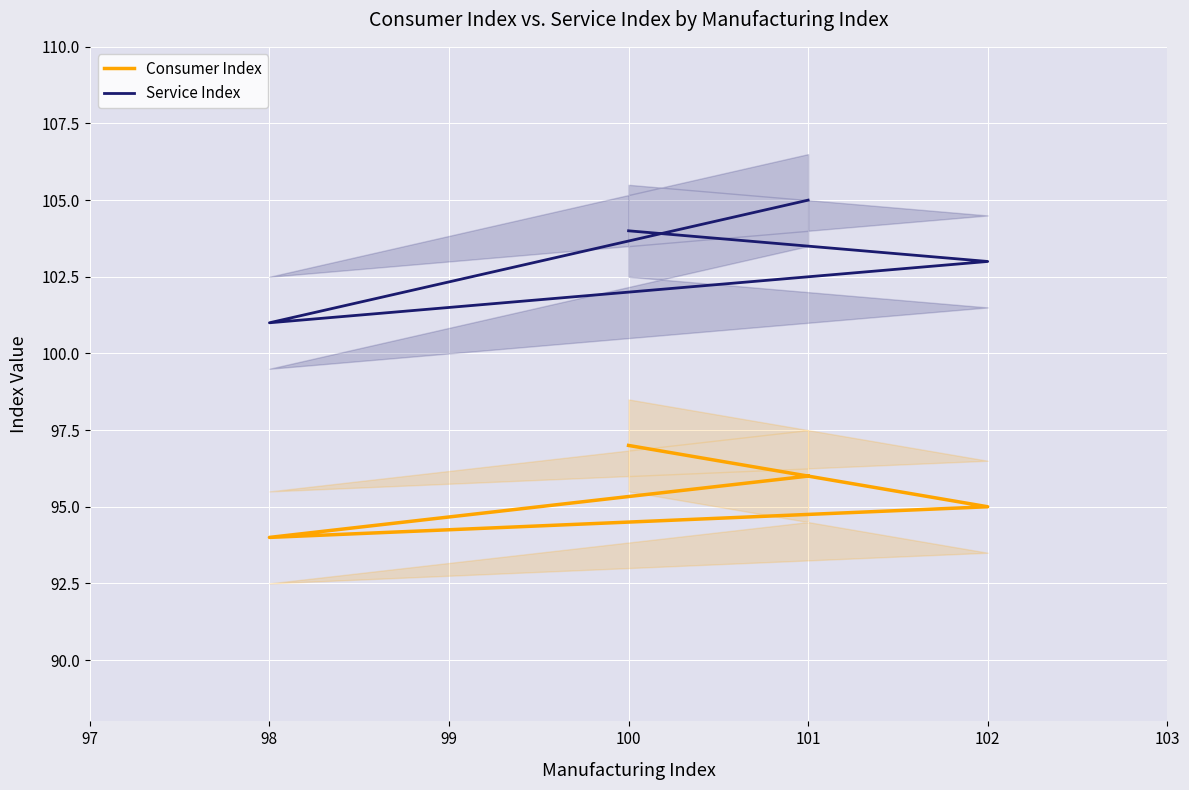

What is the average value of the Consumer Index series?

96